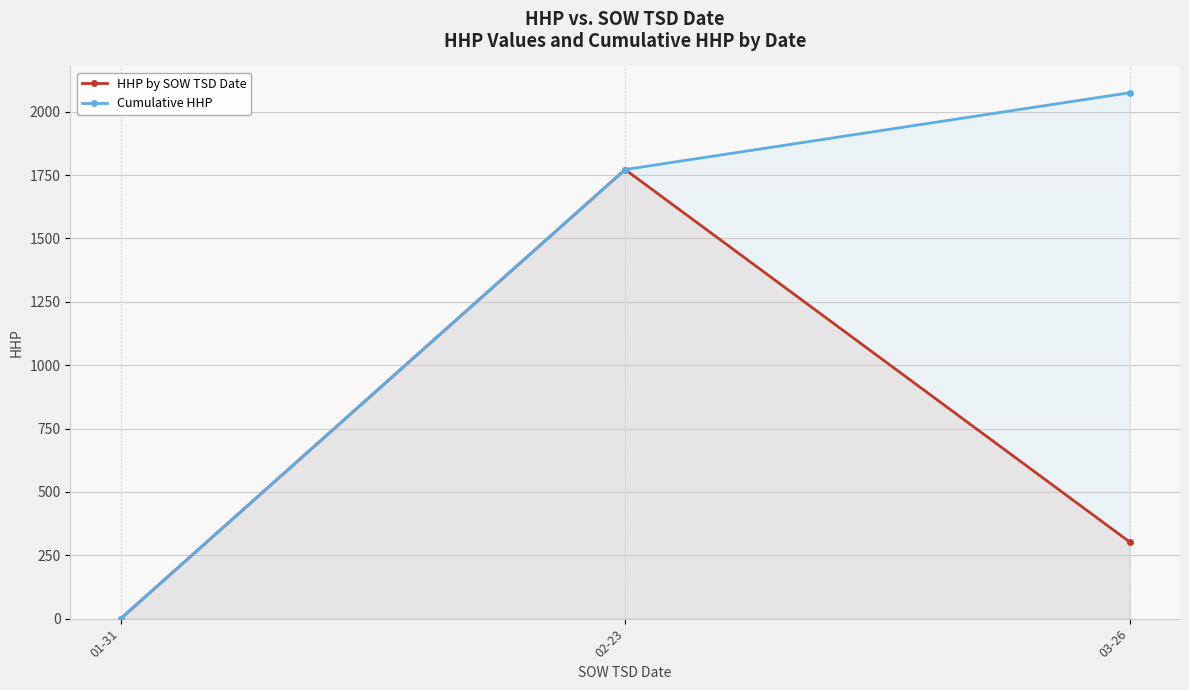

What is the difference between the HHP by SOW TSD Date values at 03-26 and 02-23?

1469